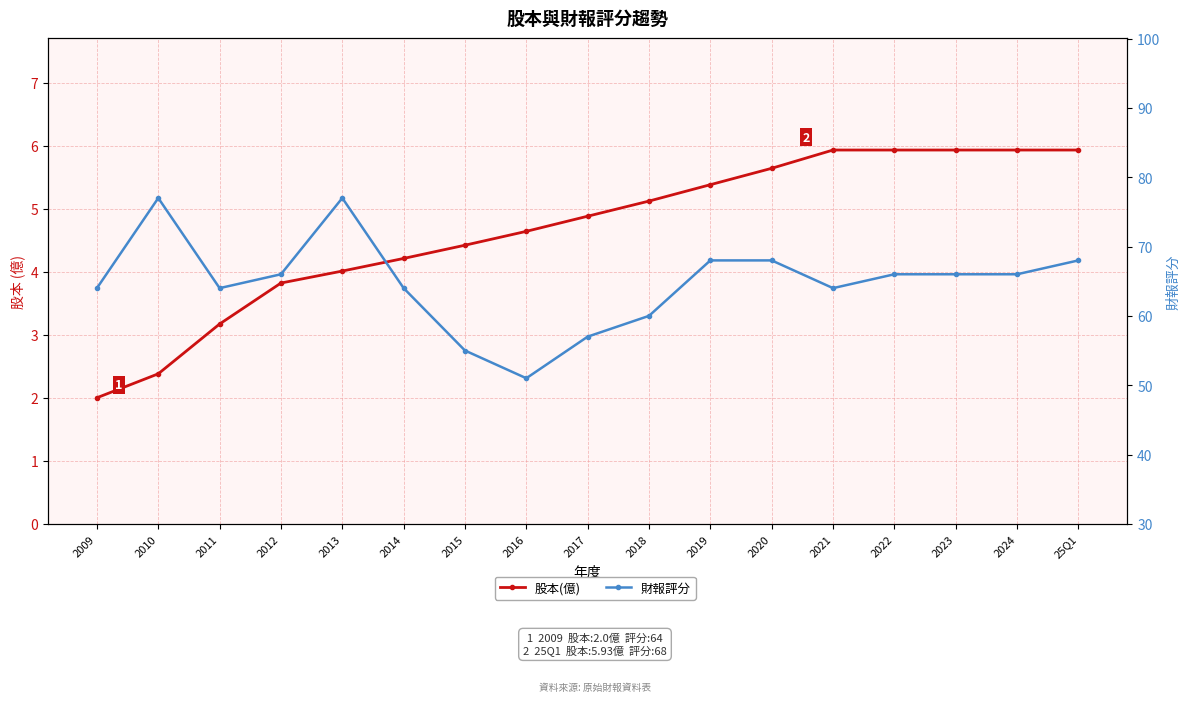

The 股本(億) series shows 8.2 at 2023. True or false?

False